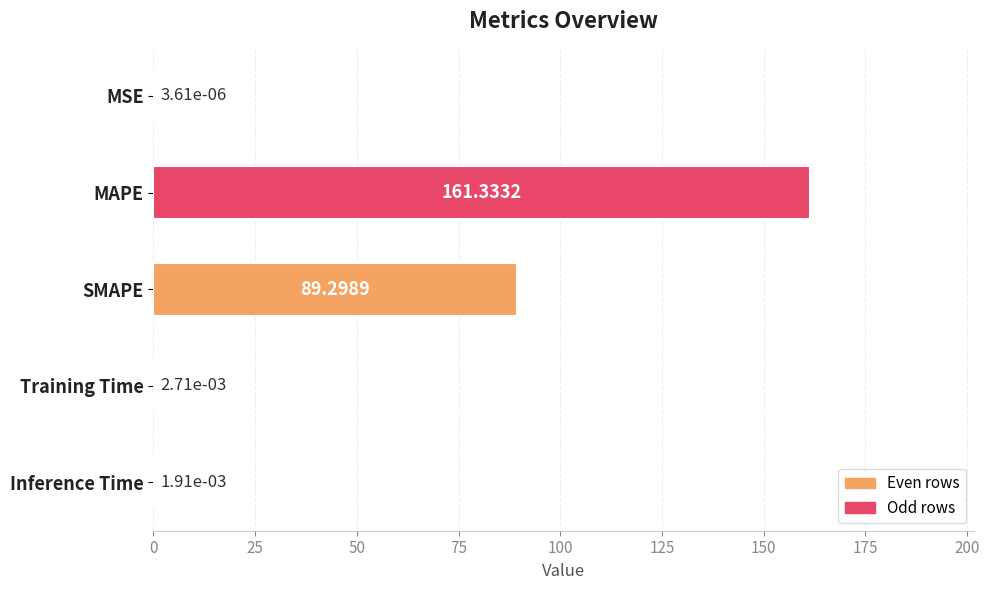

What is the ratio of the value at SMAPE to the value at MAPE?

0.6